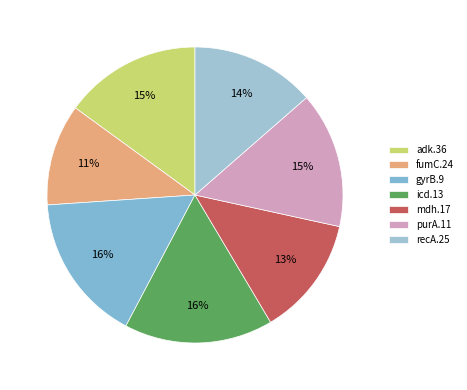

How many slices are in this pie chart?

7